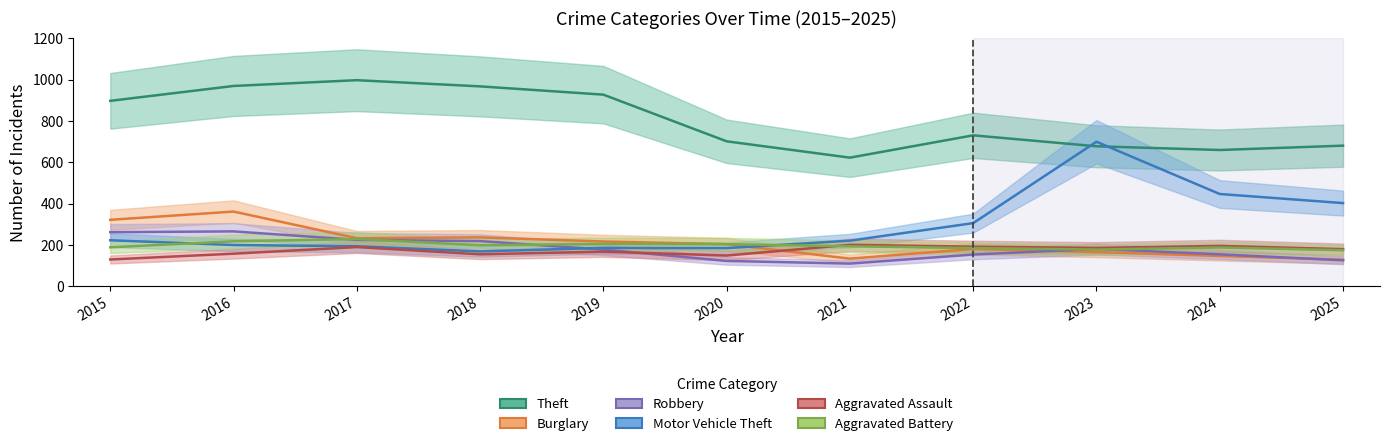

What is the approximate value of Aggravated Battery at 2016, to the nearest 10?

220